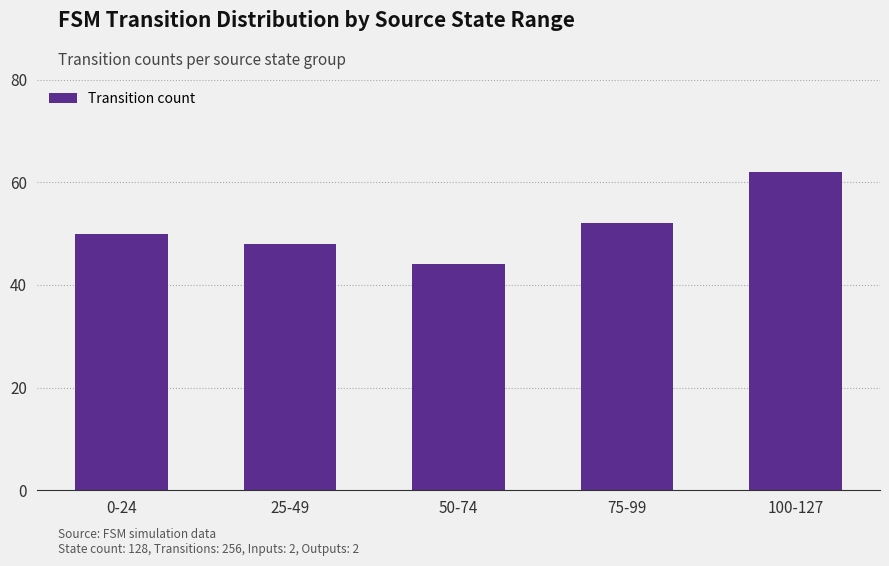

What is the change in value from 75-99 to 100-127?

+10